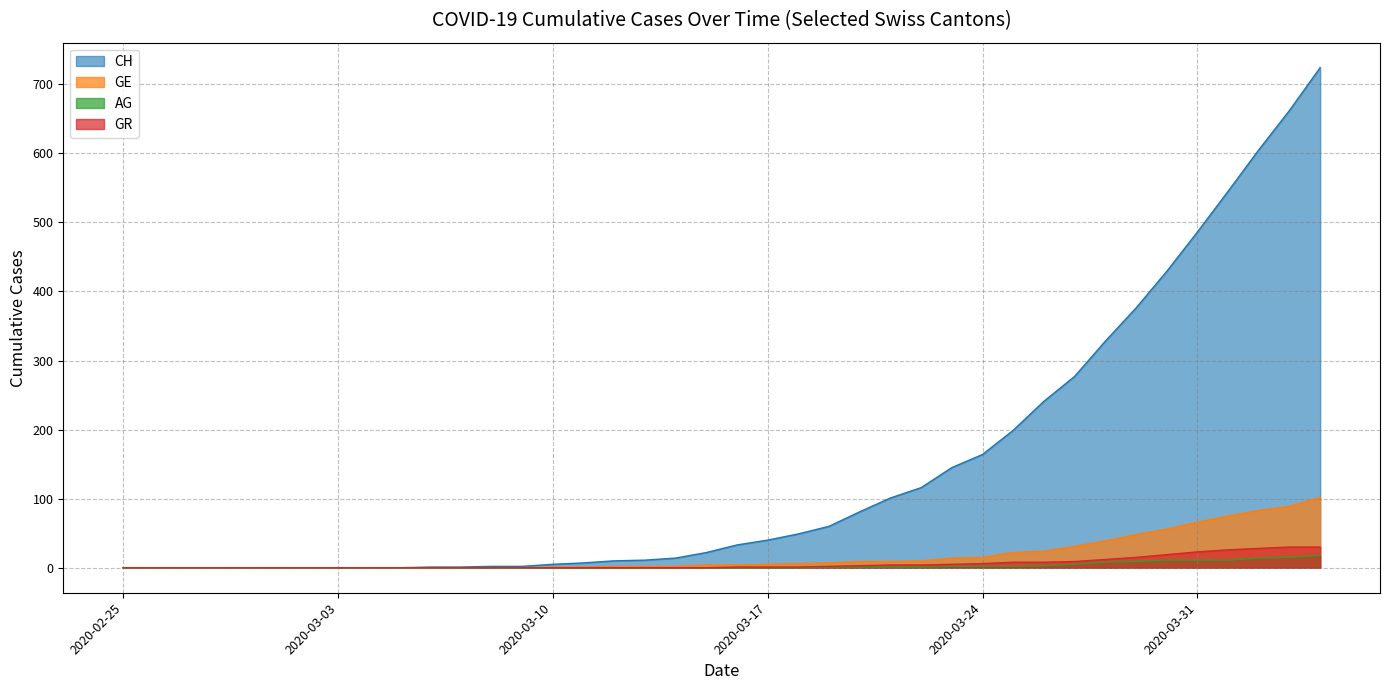

Does the chart display data point markers on the line(s)?

No